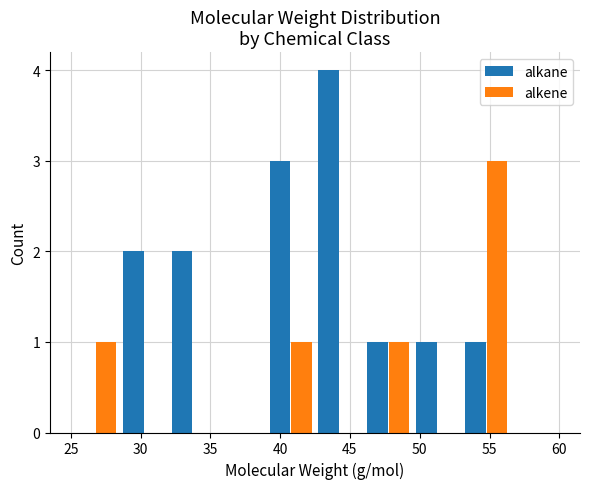

What is the sum of all alkene values?

6